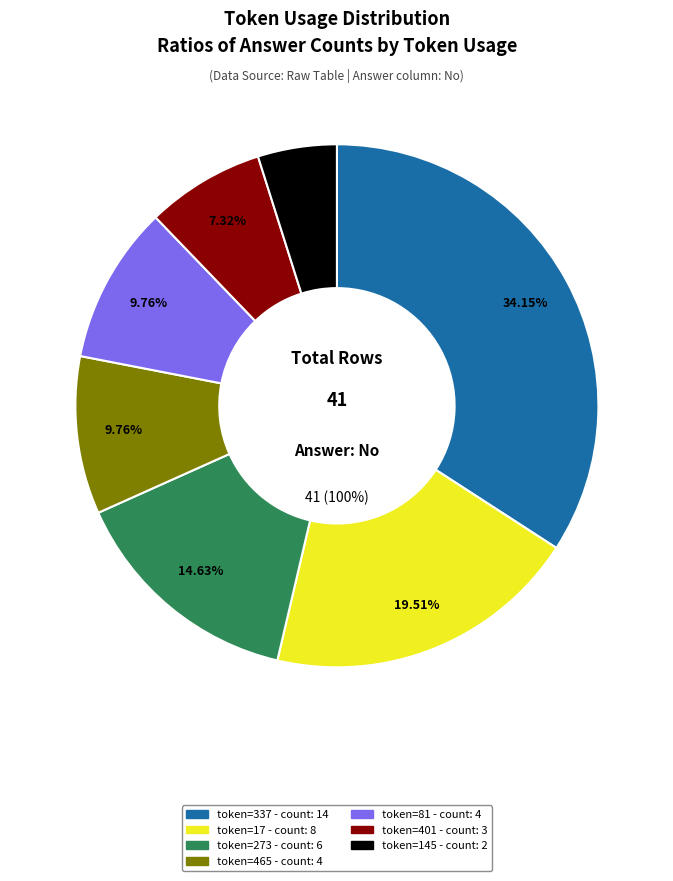

Is there any slice that represents more than half of the pie?

No